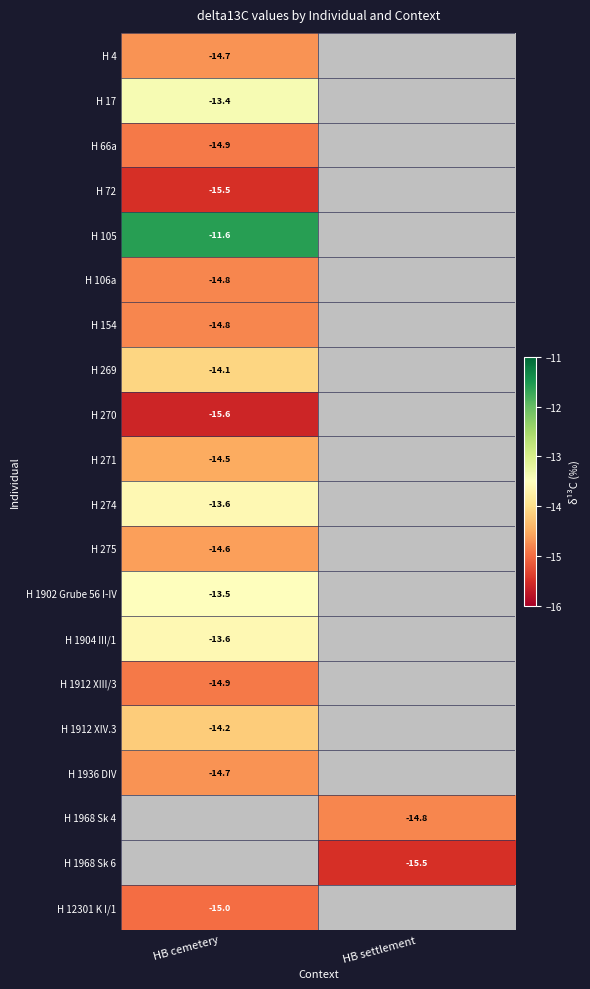

What is the spread (max minus min) of values at HB cemetery?

4.0